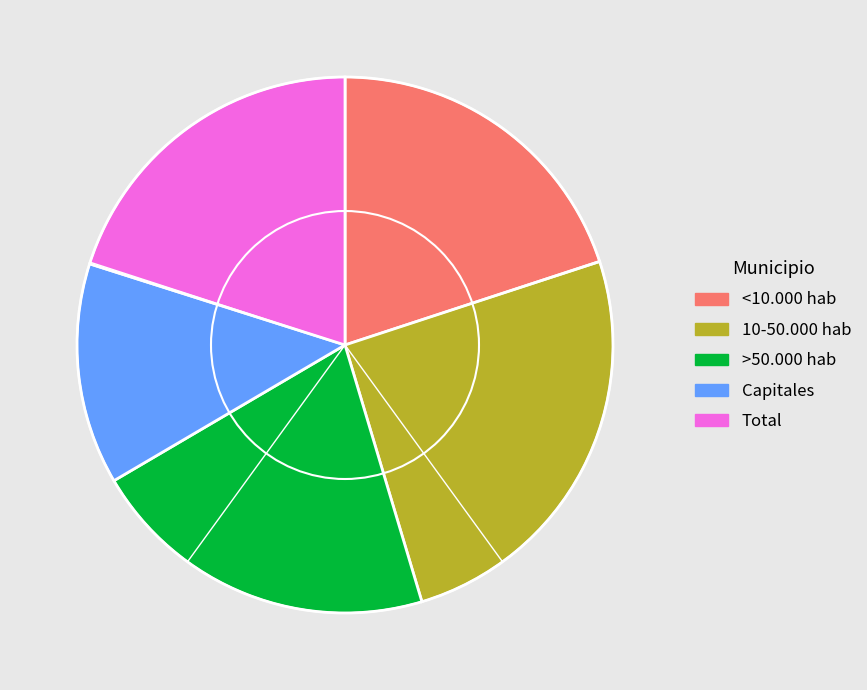

Which slice is the largest?

10-50.000 hab